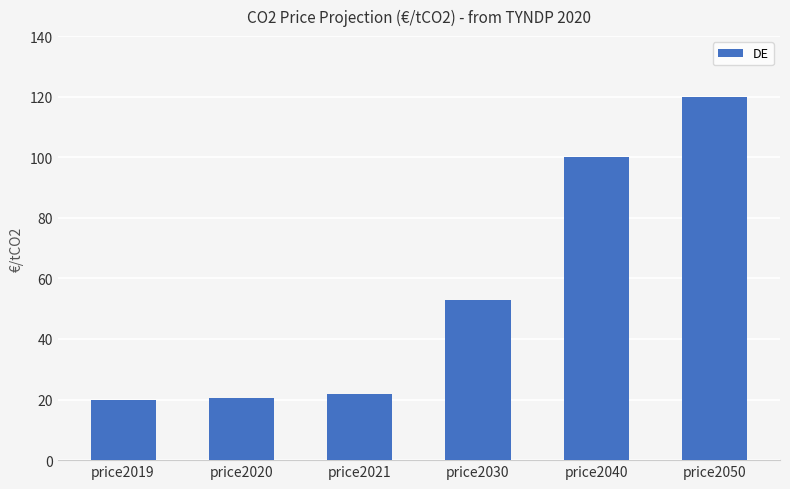

How many distinct data groups are displayed?

1